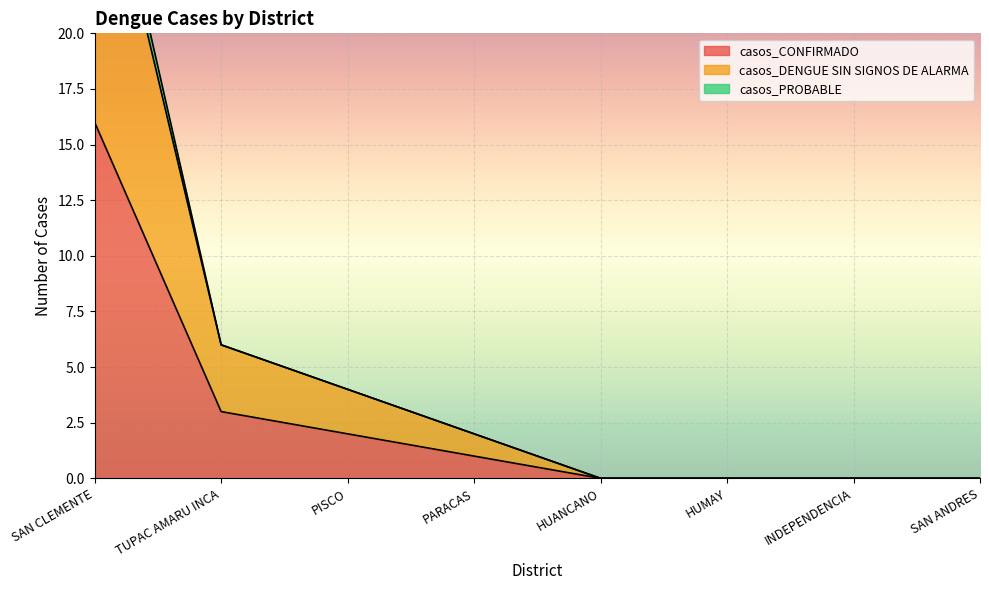

True or false: casos_CONFIRMADO and casos_DENGUE SIN SIGNOS DE ALARMA intersect in this chart.

False